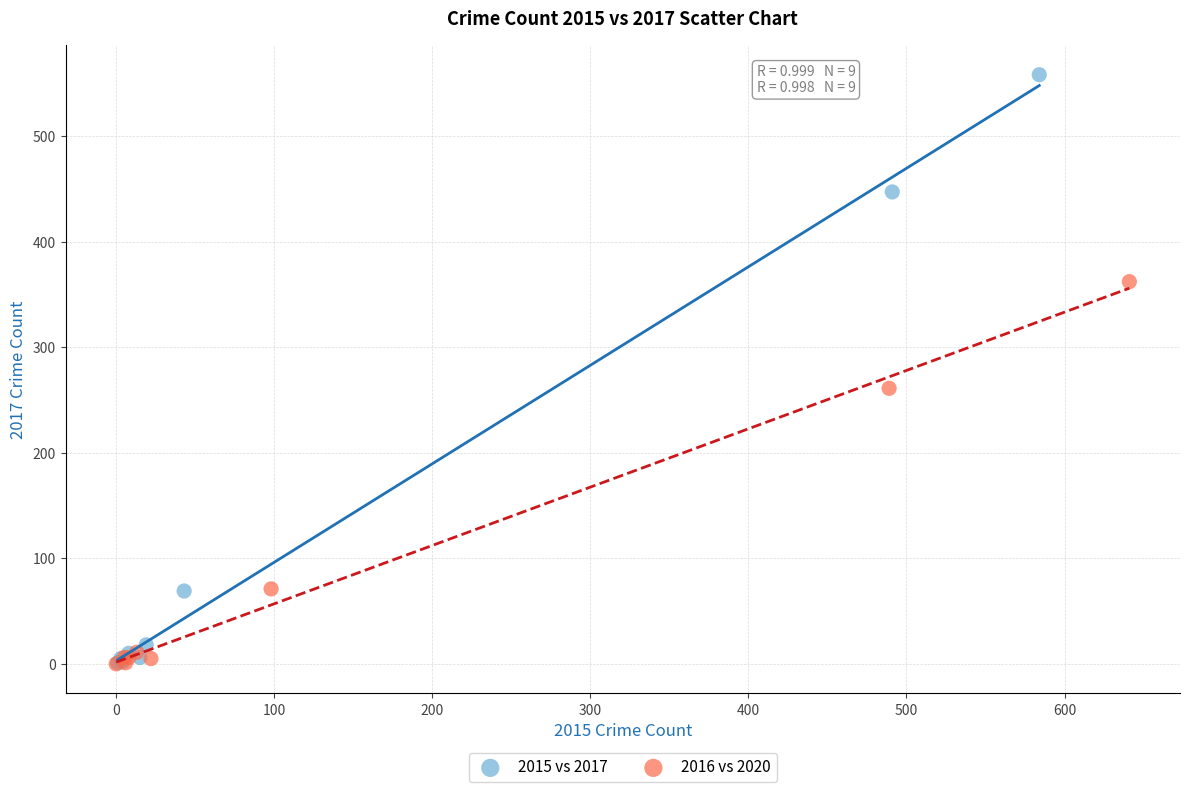

Which series has the largest Y range (max minus min)?

2015 vs 2017